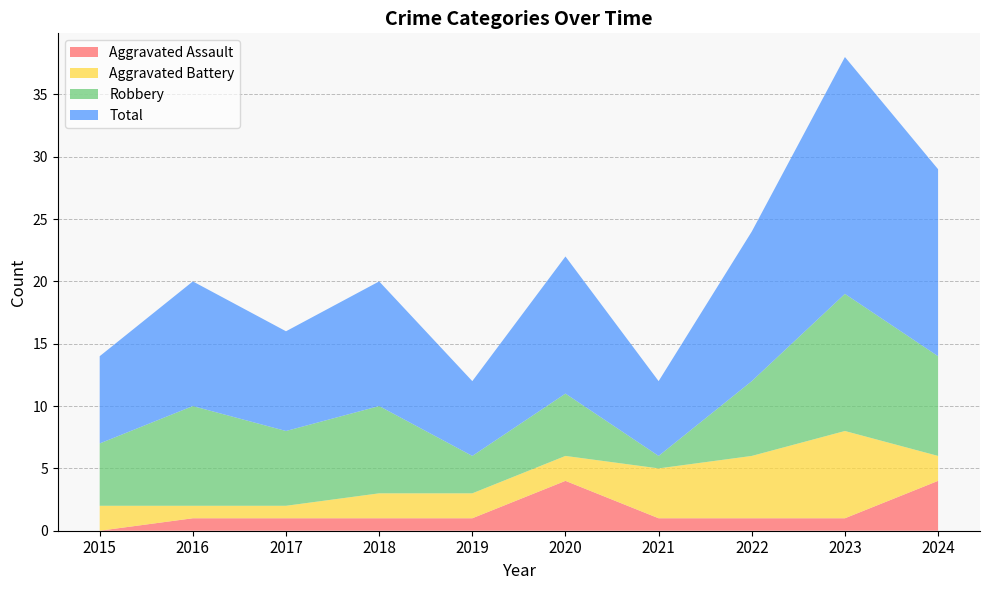

Reading left to right, what are all the values shown in this chart?

Aggravated Assault: 0	1	1	1	1	4	1	1	1	4
Aggravated Battery: 2	1	1	2	2	2	4	5	7	2
Robbery: 5	8	6	7	3	5	1	6	11	8
Total: 7	10	8	10	6	11	6	12	19	15